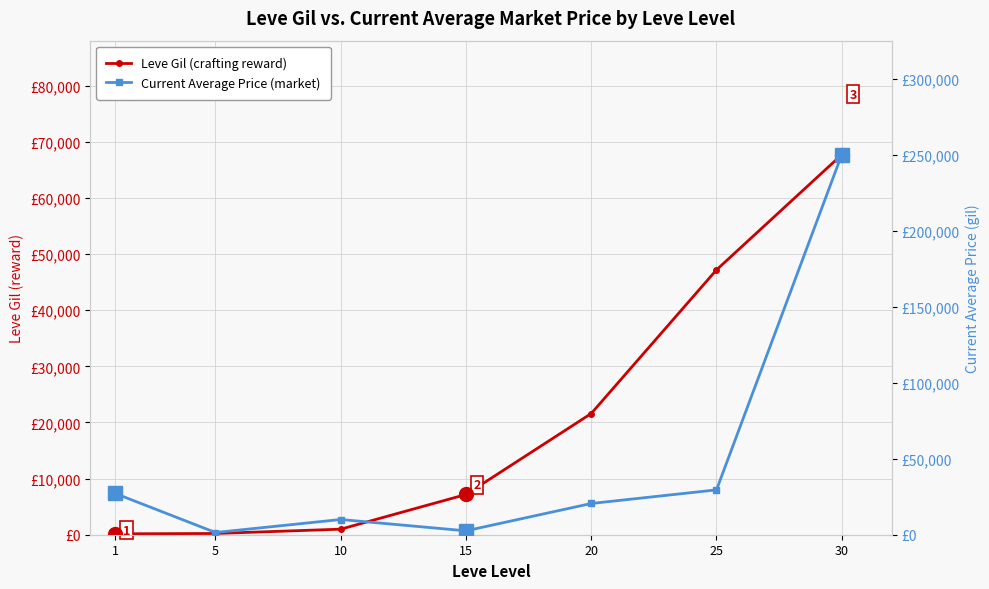

What is the difference between the maximum and second lowest values in the Leve Gil (crafting reward) series?

67510